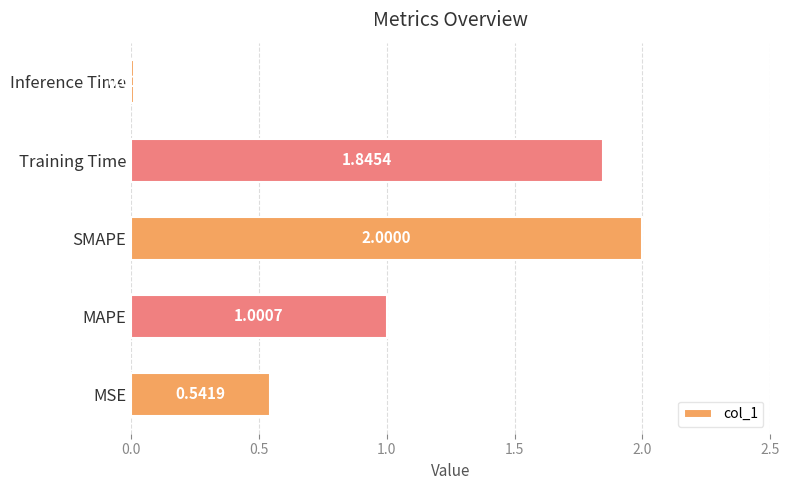

What is the change in value from MSE to SMAPE?

+1.5